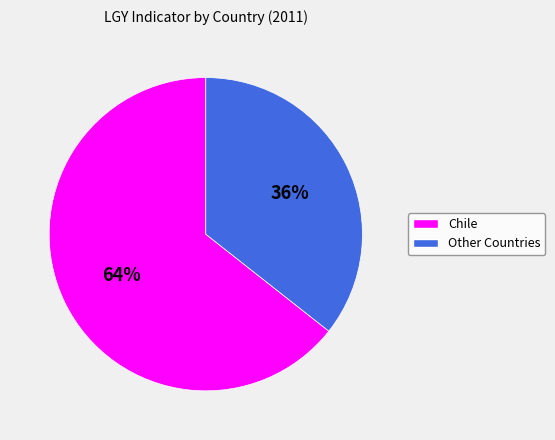

To the nearest percent, what is the average slice percentage?

50%